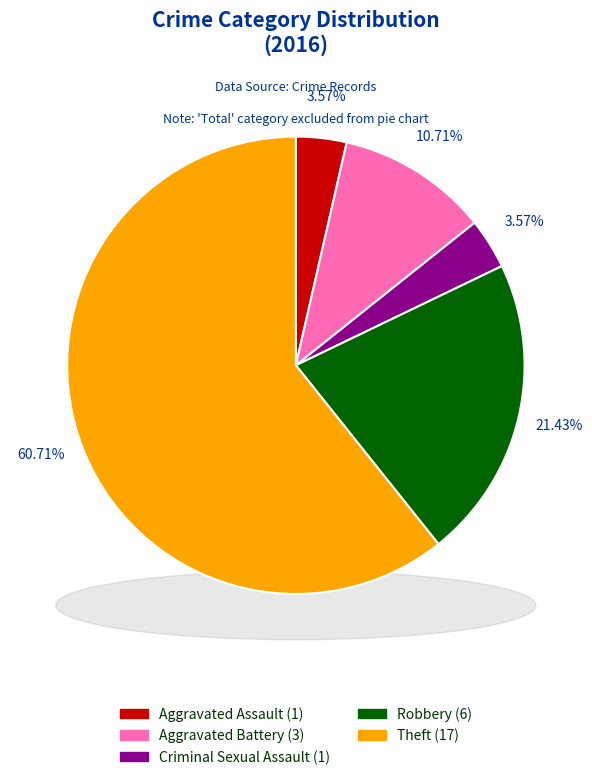

To the nearest percent, what percentage of the pie is Criminal Sexual Assault?

4%